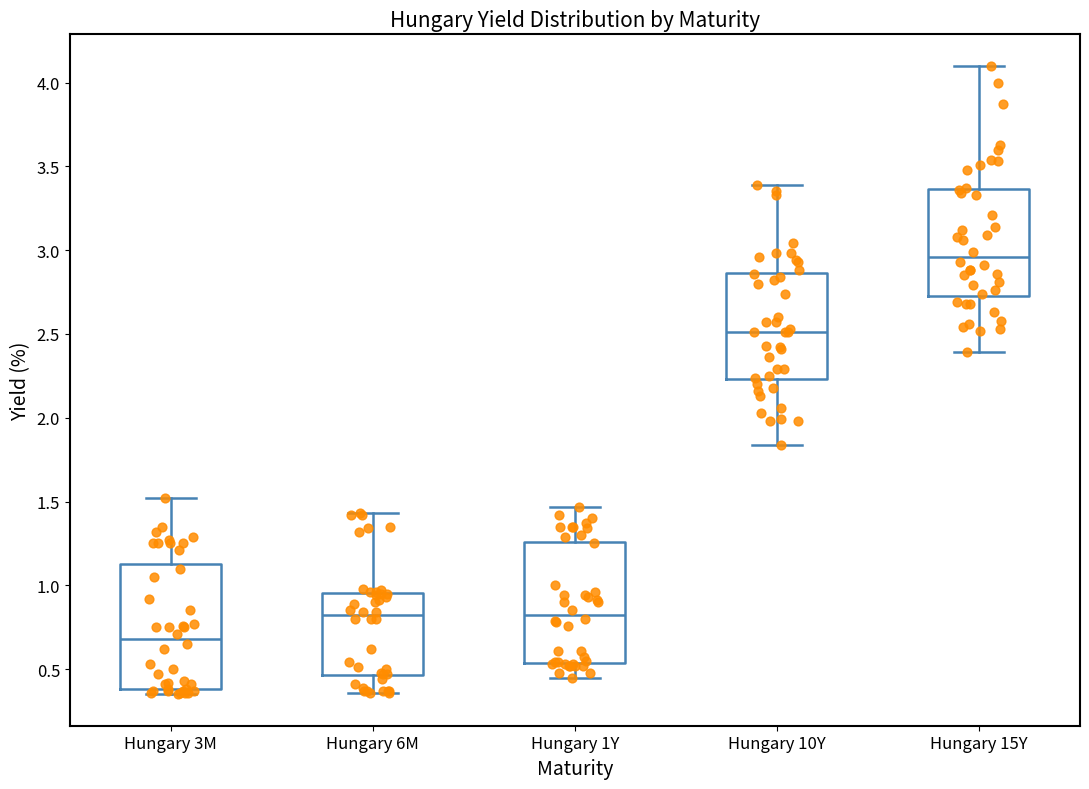

Where does the lower whisker of the box for Hungary 10Y end on the y-axis? The values are not printed on the chart, so give them approximately, as read against the axis.

1.85